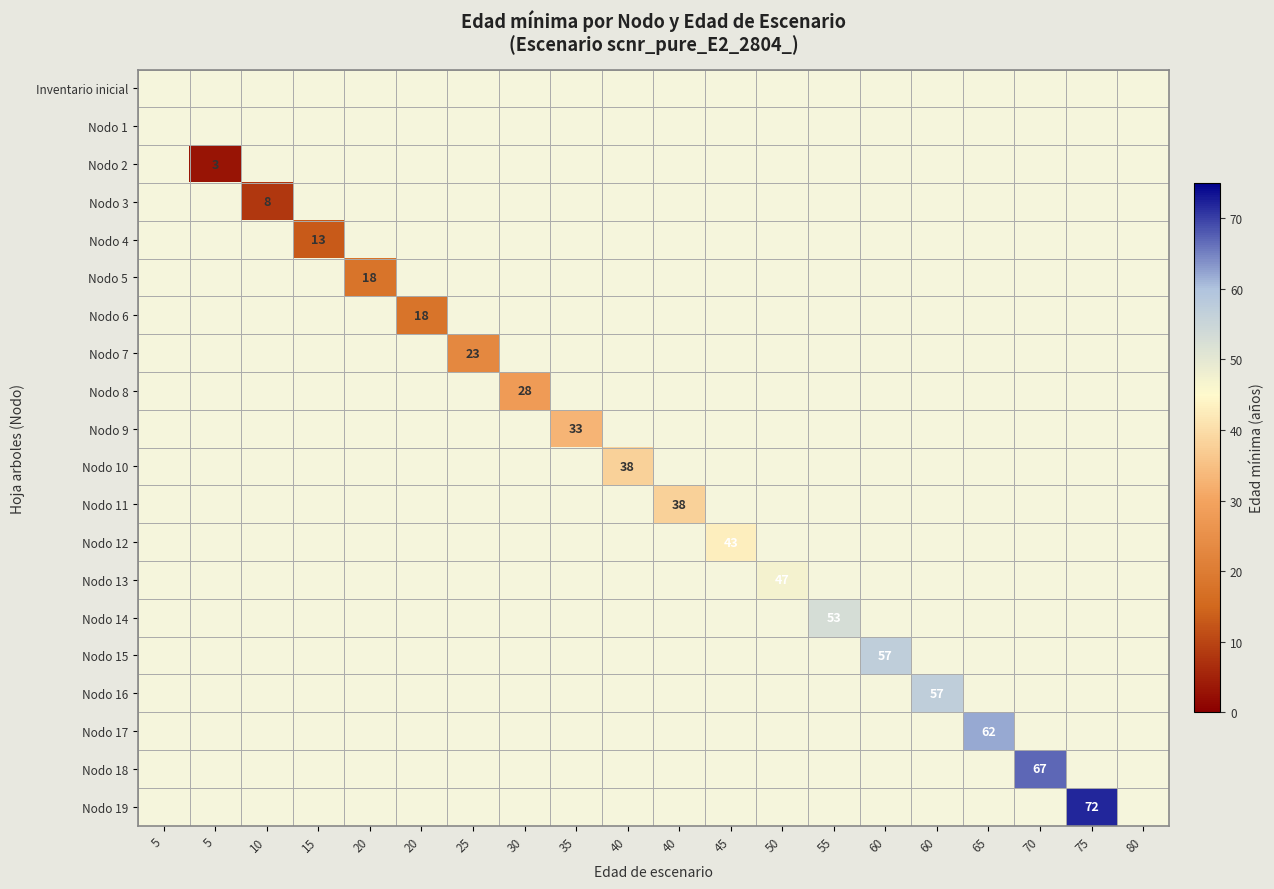

Which series has the largest total across all categories?

Nodo 19 - Pies inventariados